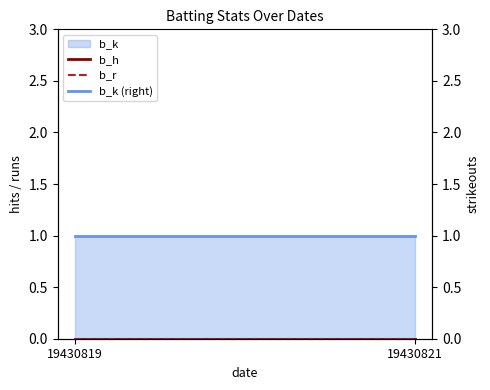

At which category is the sum across all series the highest?

19430819